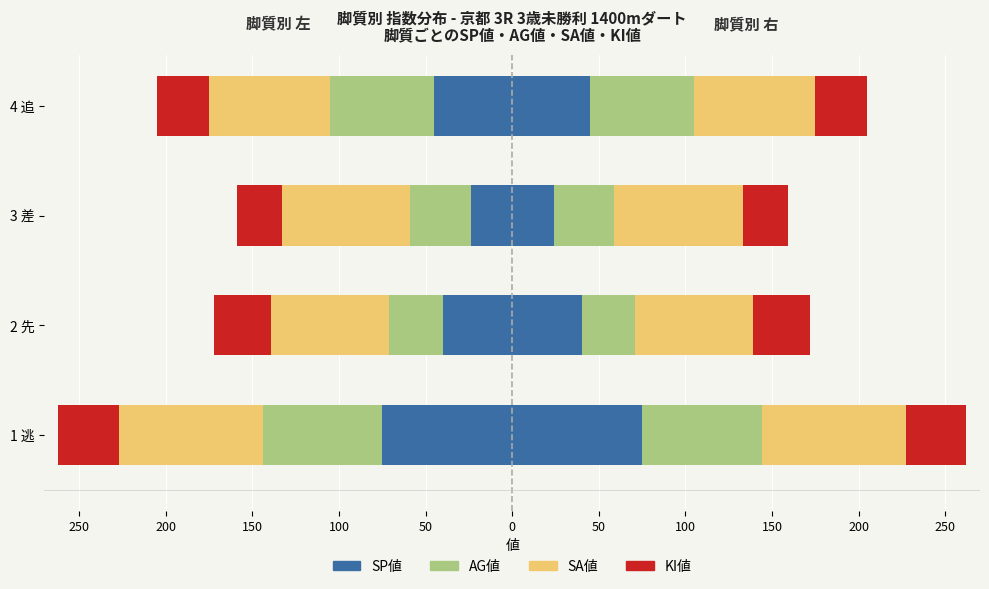

The value of KI値 at 1 逃 is -56. True or false?

False